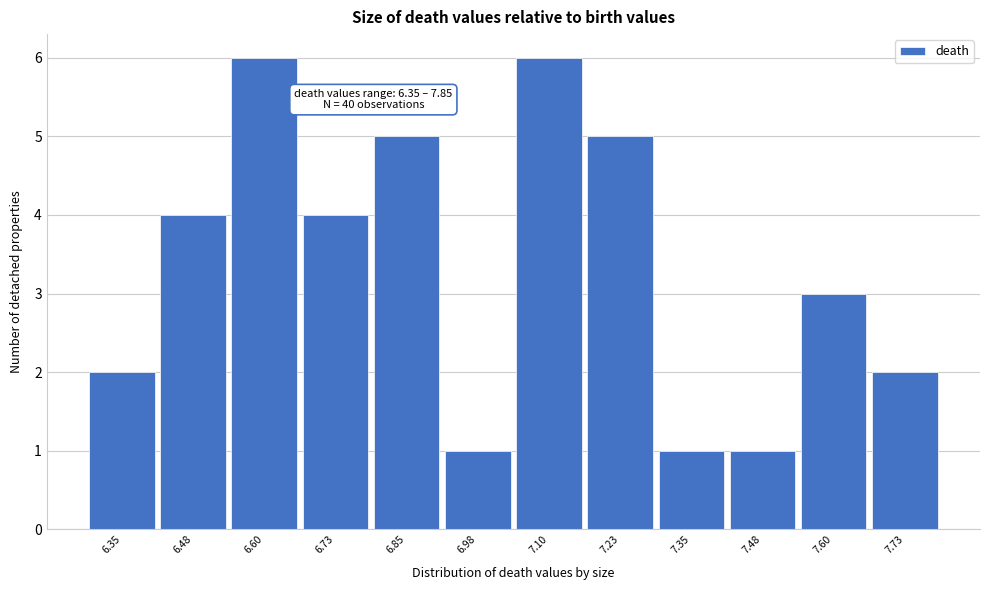

Reading left to right, list all the values displayed in this chart.

6.35=2	6.48=4	6.60=6	6.73=4	6.85=5	6.98=1	7.10=6	7.23=5	7.35=1	7.48=1	7.60=3	7.73=2